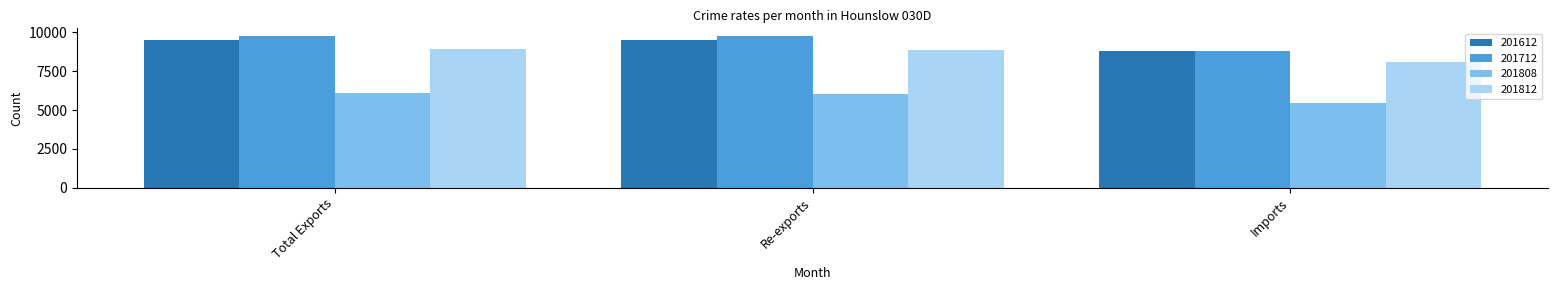

At which category does the chart reach its minimum across all series?

Imports